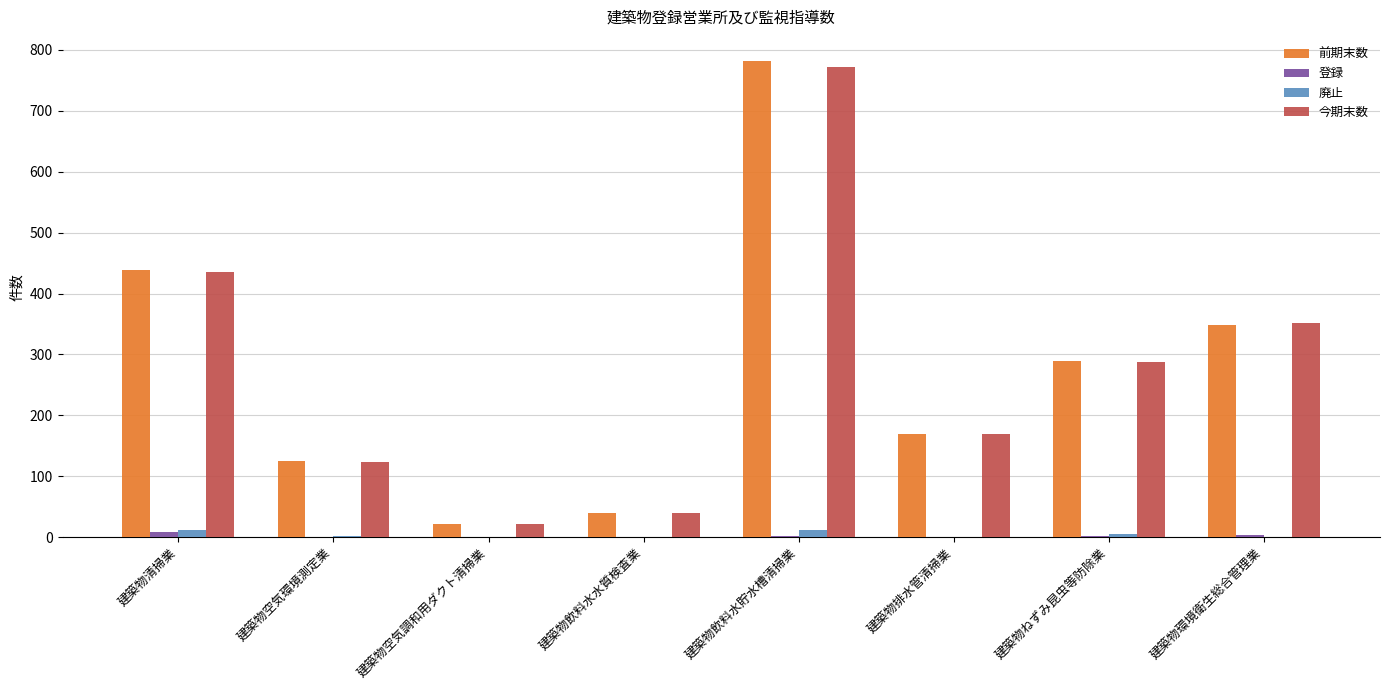

Is the value of 前期末数 at 建築物飲料水水質検査業 greater than the value of 今期末数 at 建築物排水管清掃業?

No